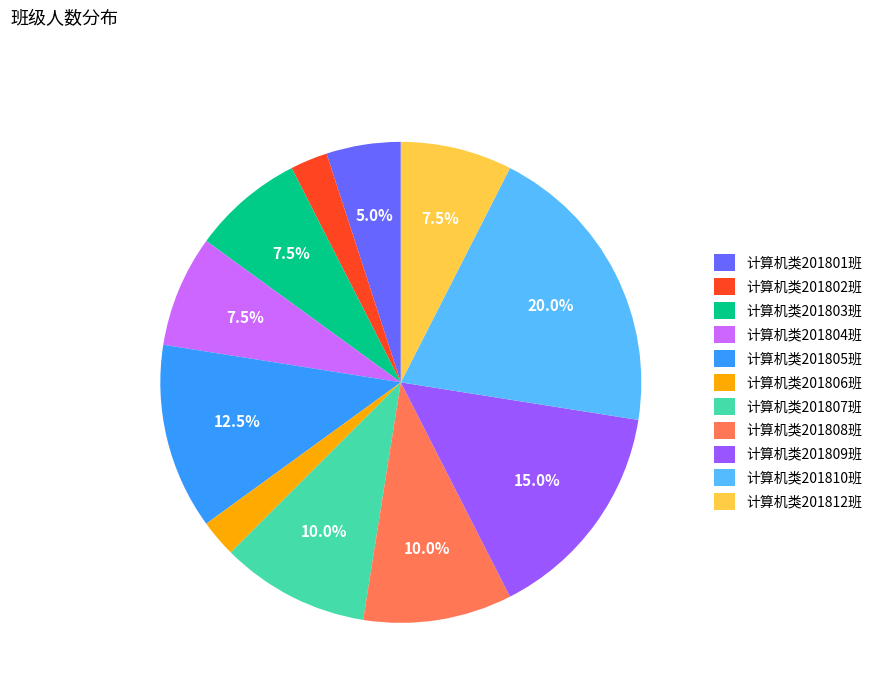

Does 计算机类201803班 account for over 50% of the chart?

No